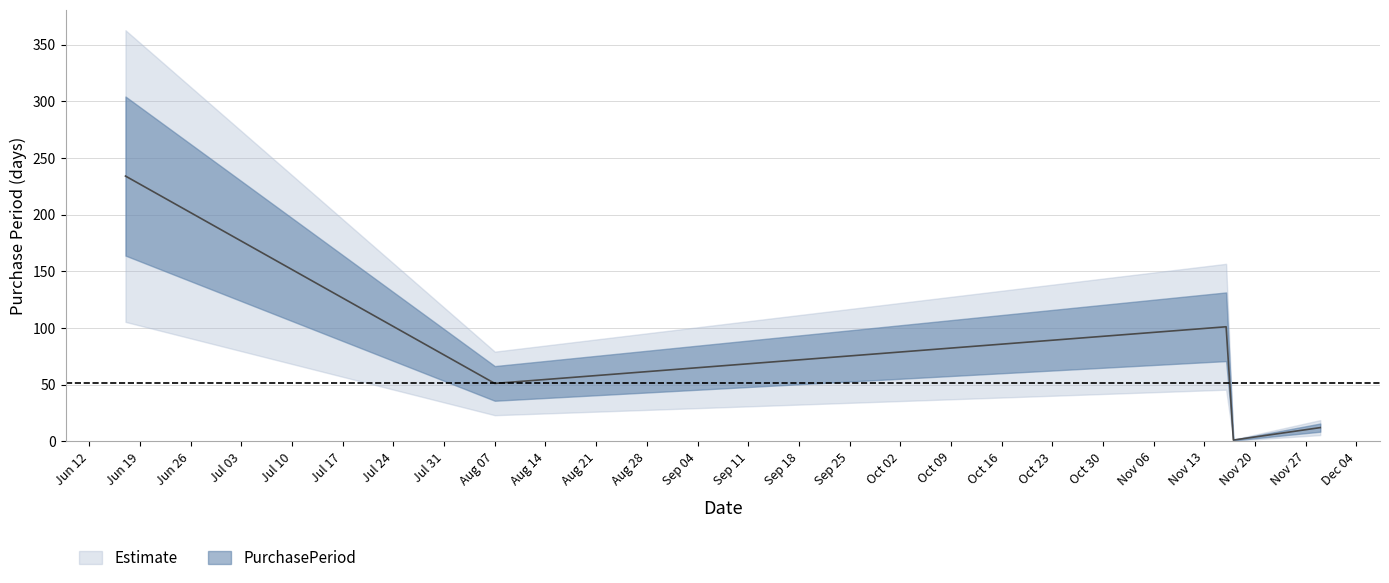

Where is the first local maximum?

2017-11-16